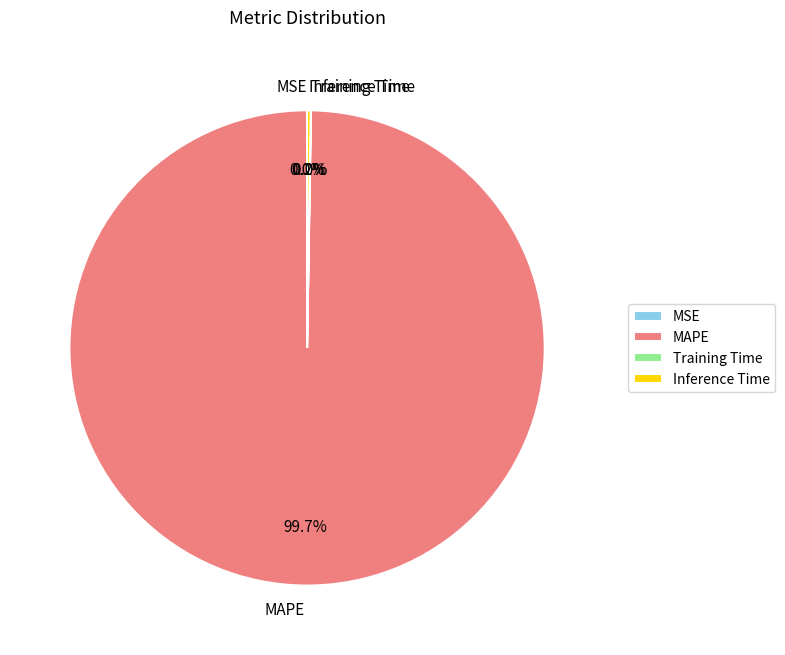

Which slice represents more than half of the pie?

MAPE